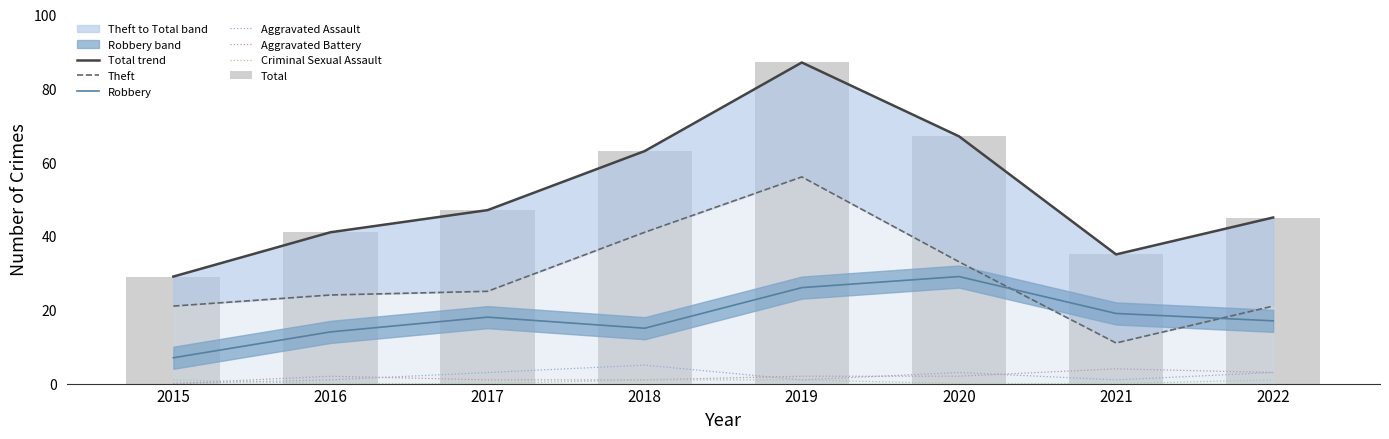

Count the Aggravated Assault values in the range 1 to 3.

6